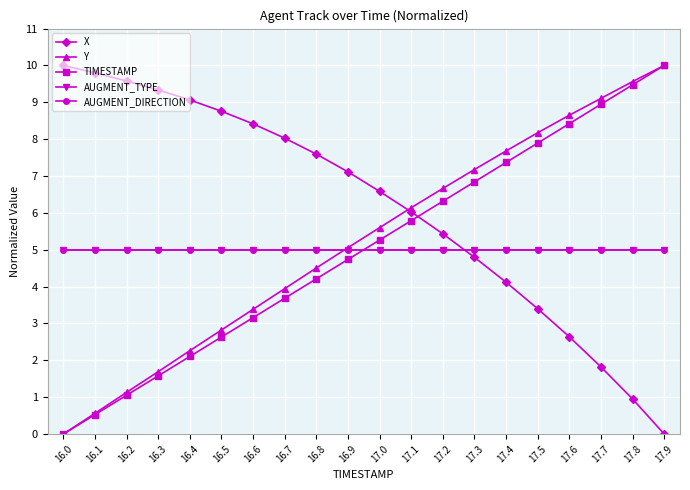

Is this an area chart (filled region under the line)?

No